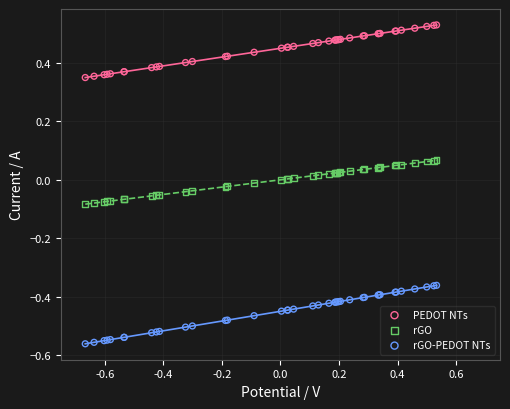

Which series contains the highest Y value?

PEDOT NTs